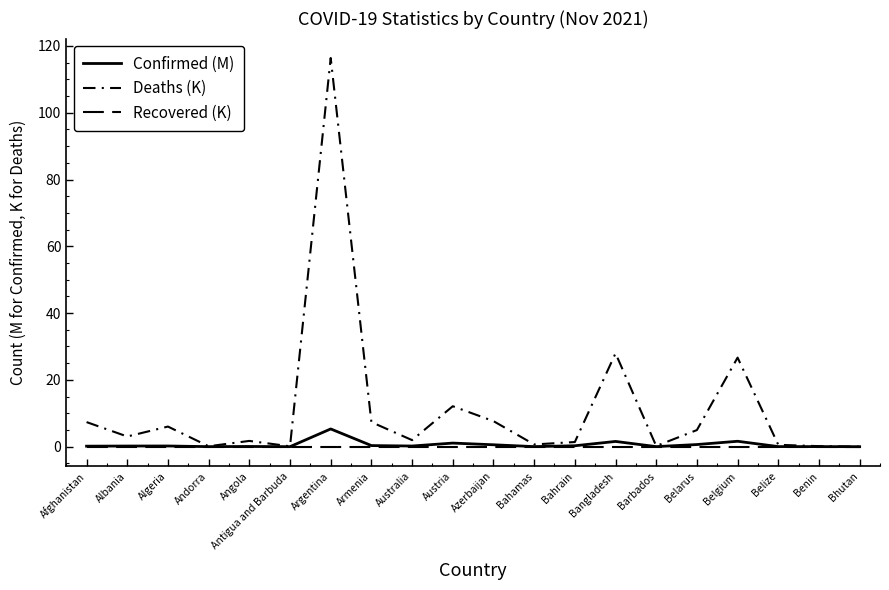

Does the chart display data point markers on the line(s)?

No